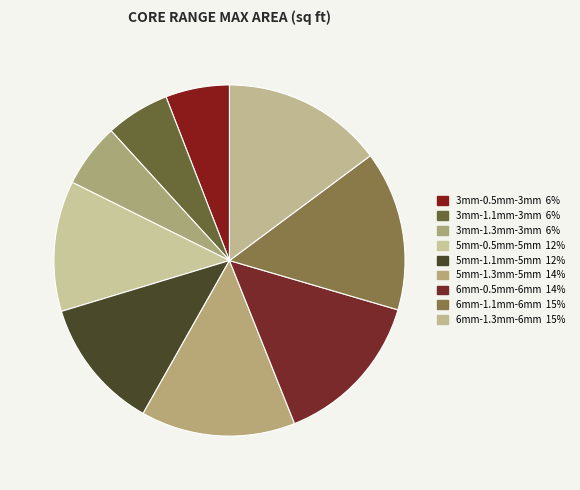

What percentage is the 6mm-1.1mm-6mm slice, to the nearest percent?

15%